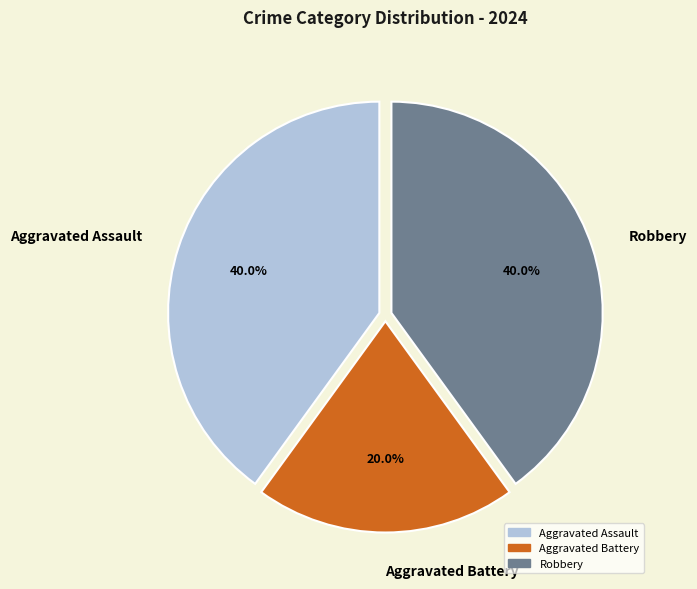

Combined, what portion of the pie is Robbery and Aggravated Battery?

60.0%